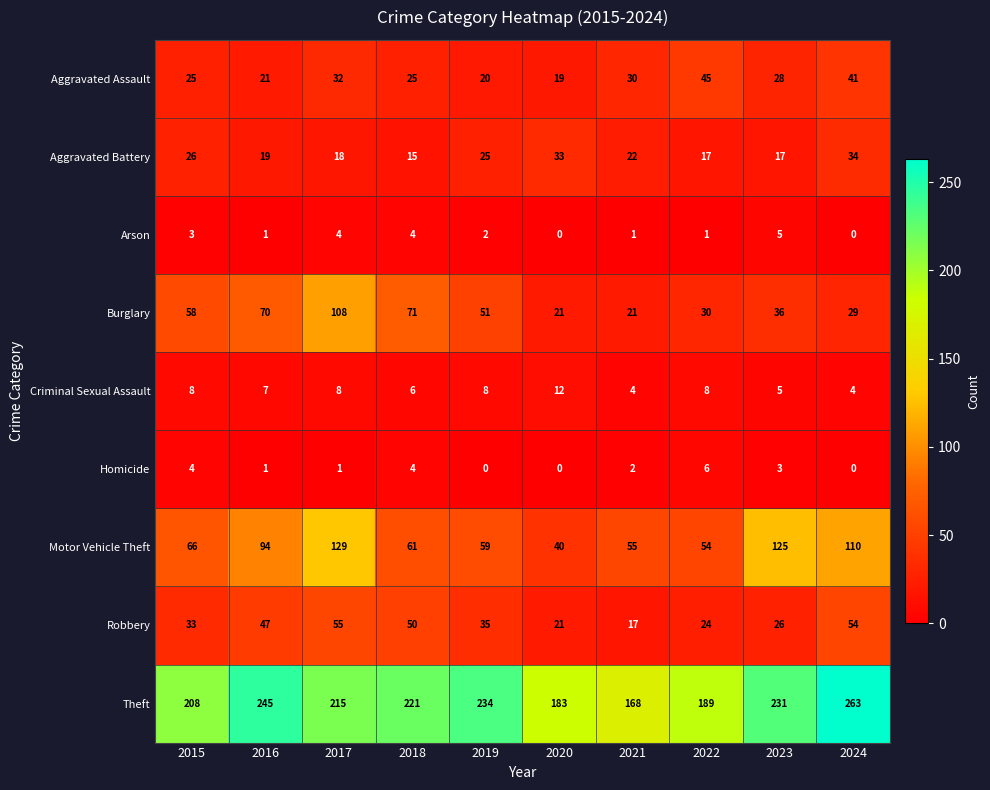

Which series has the largest range (max minus min)?

Theft